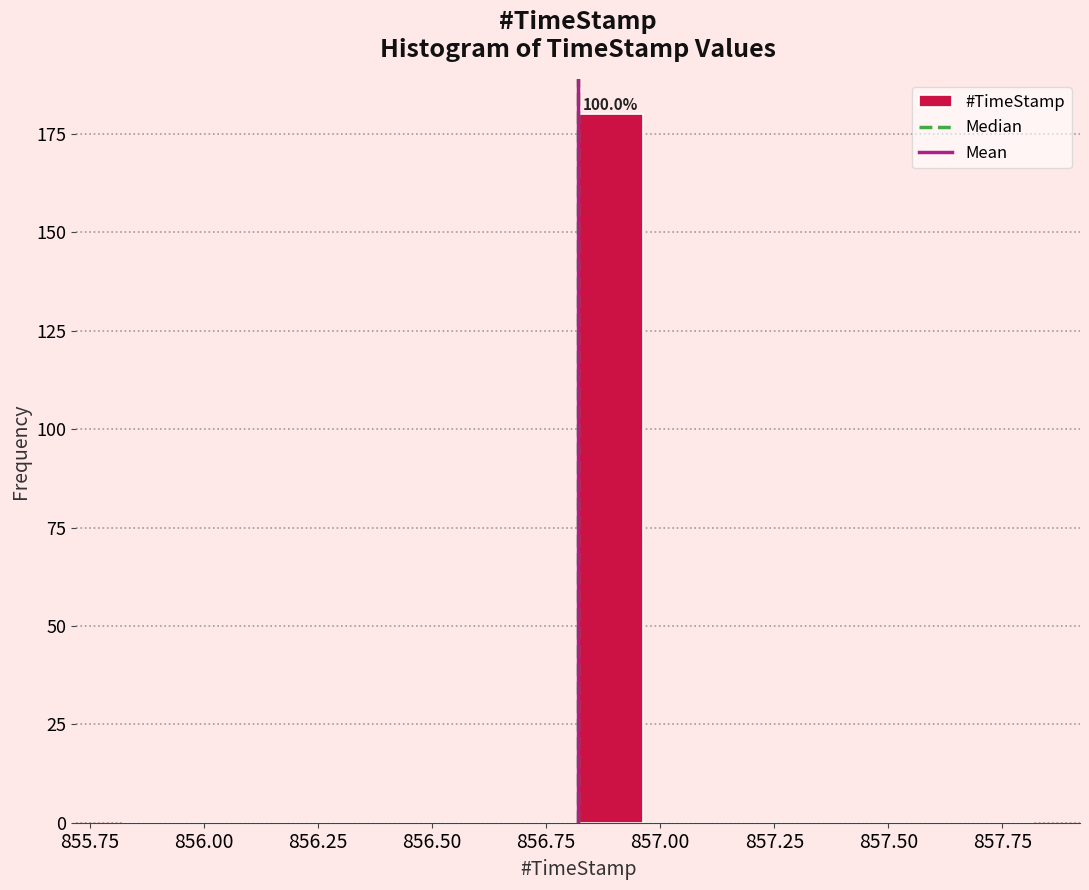

Around what value on the x-axis is the tallest bar? Give the approximate position of its centre, as read against the axis.

856.90